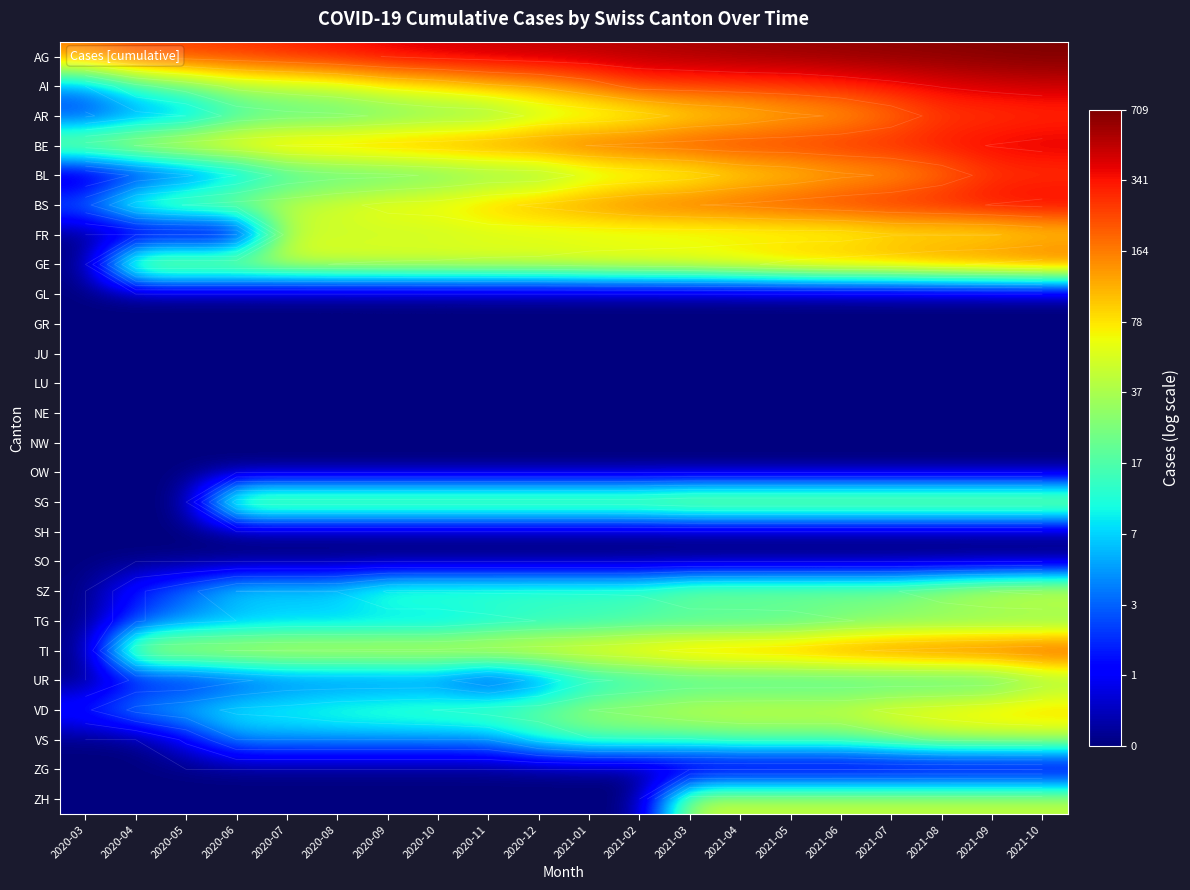

The value of SG at 2020-07 is 1.0. True or false?

False